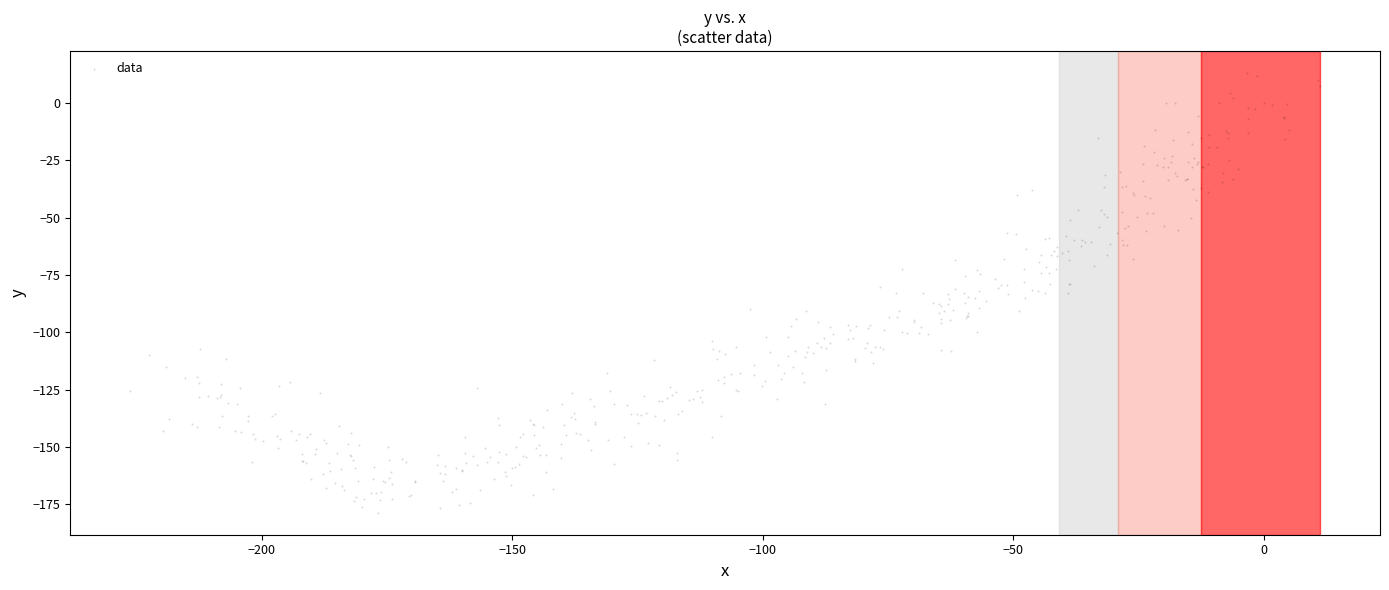

What is the range of X values (max minus min)?

237.6